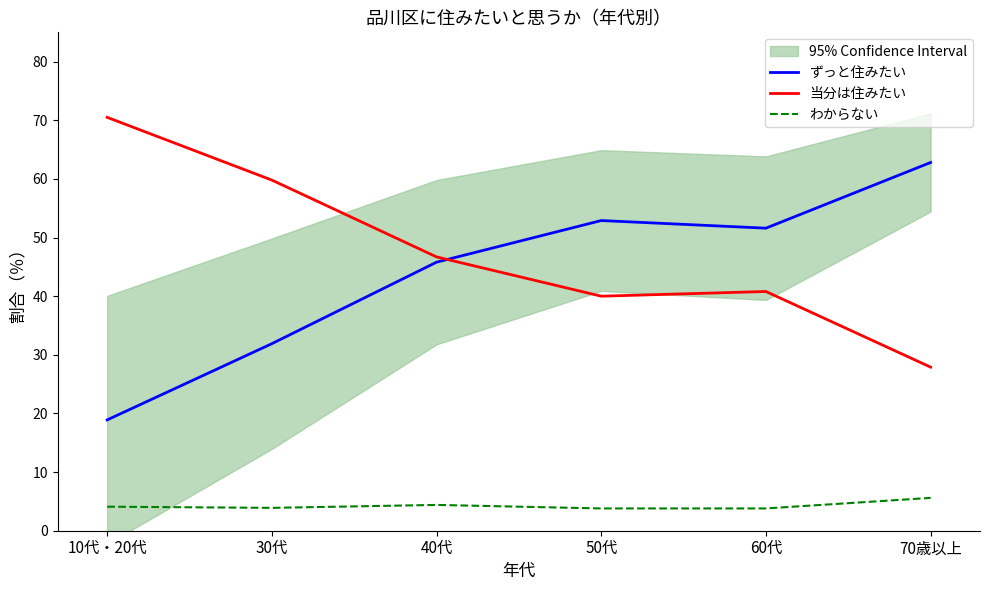

Which series has the widest spread of values?

ずっと住みたい